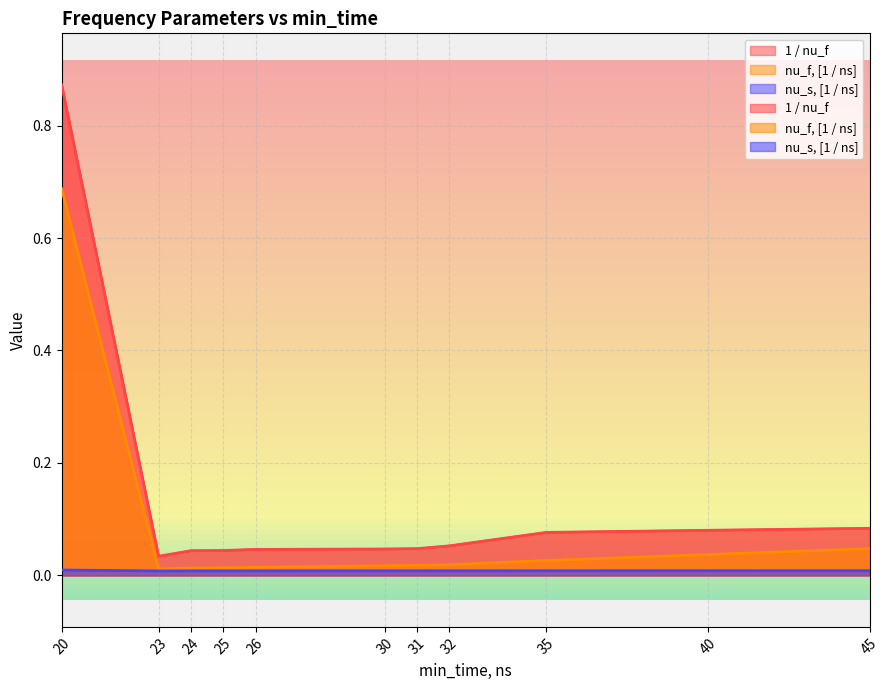

How many lines are shown in the chart?

3